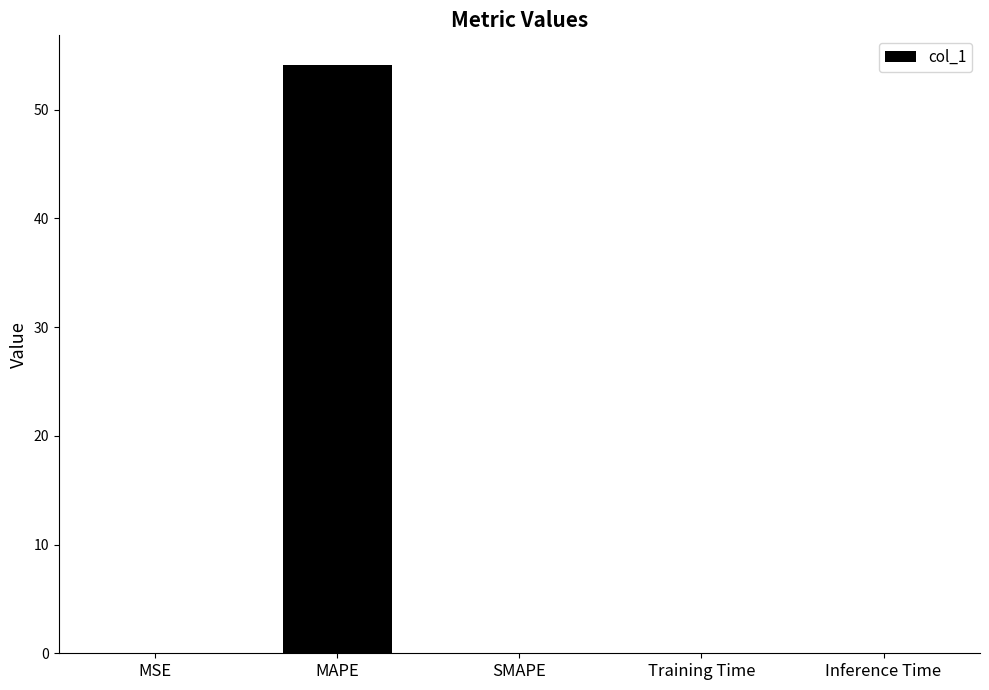

Is it true that the value at SMAPE is 0.0?

True